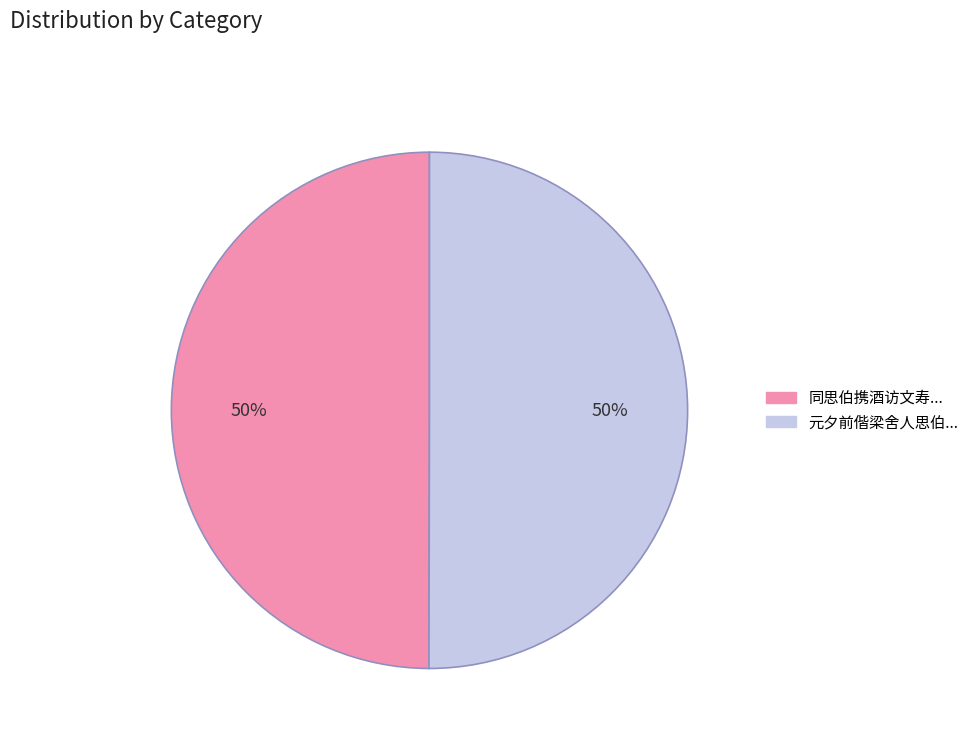

Rank the categories by value from highest to lowest.

元夕前偕梁舍人思伯携酒过余伯祥旅寓邀周潘刘黄诸子同集, 同思伯携酒访文寿承辞以事弗果文有诗见贻和答一首